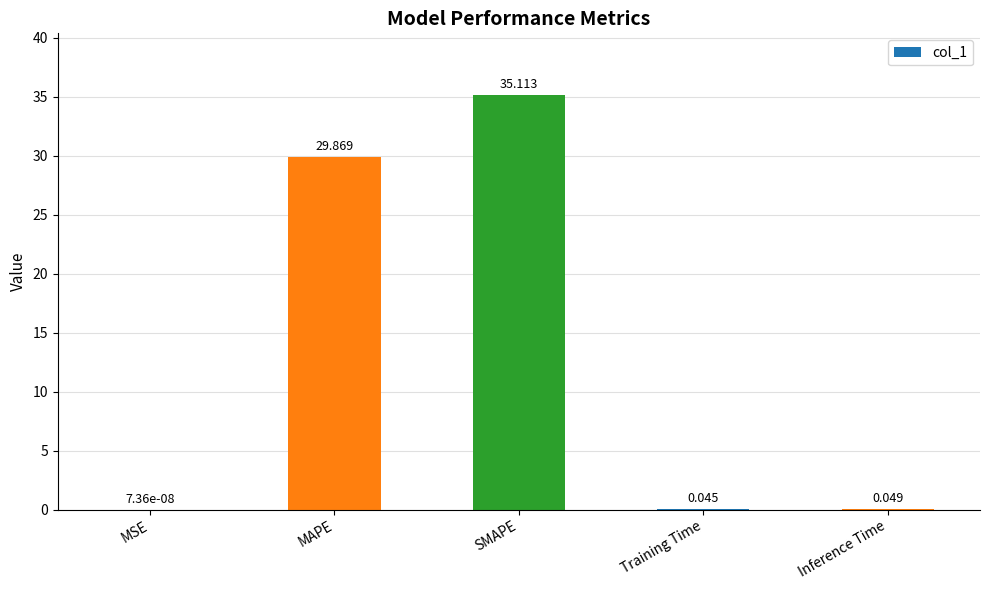

Between MAPE and Inference Time, which is larger?

MAPE